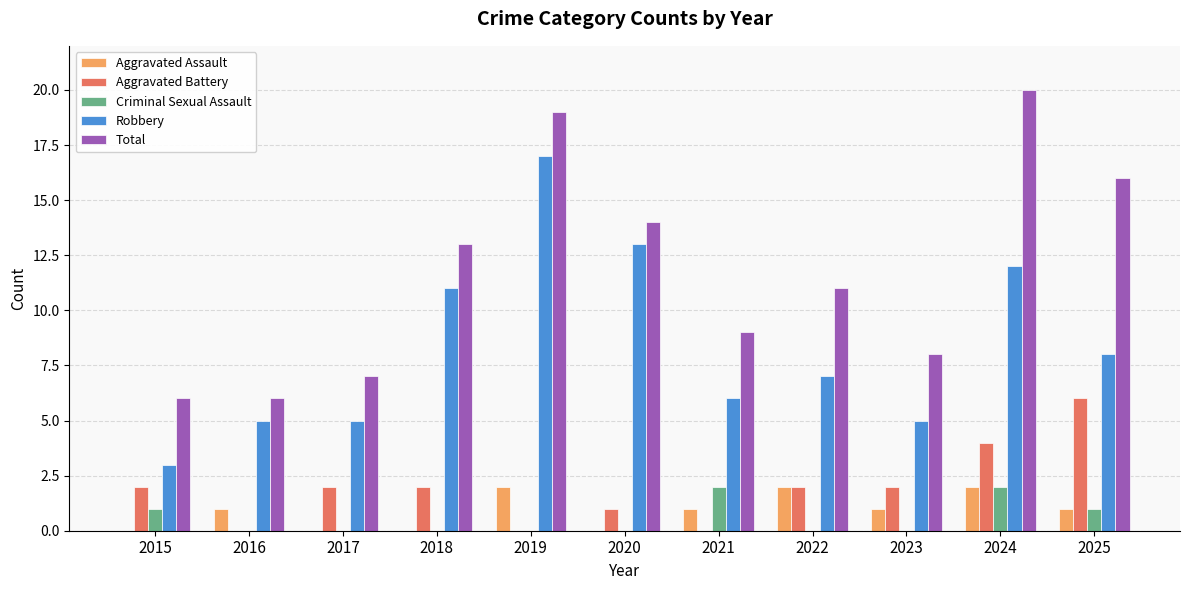

True or false: Aggravated Battery has a value of 2 at 2018.

True